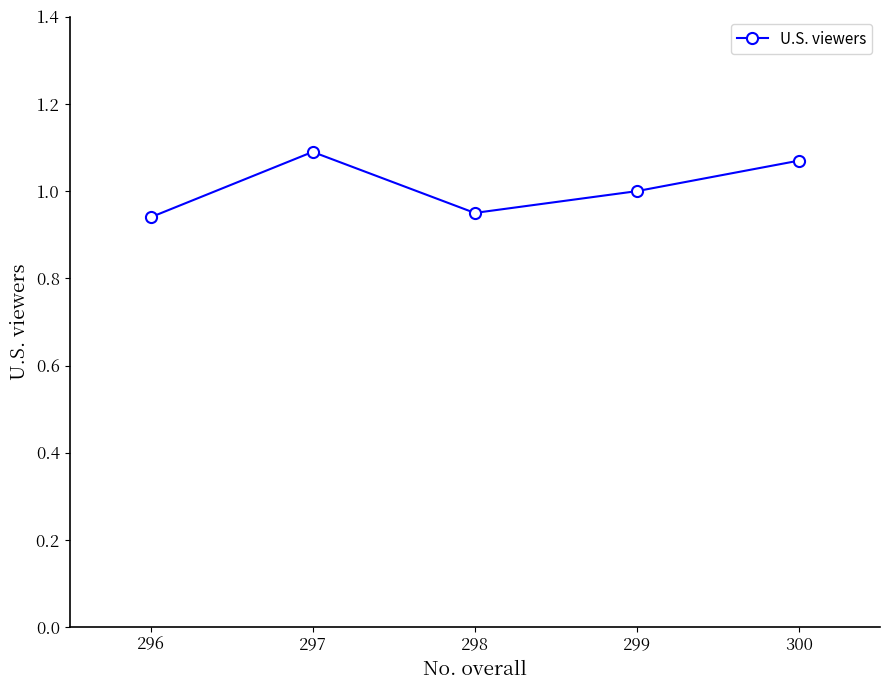

Which has a higher value, 298 or 300?

300